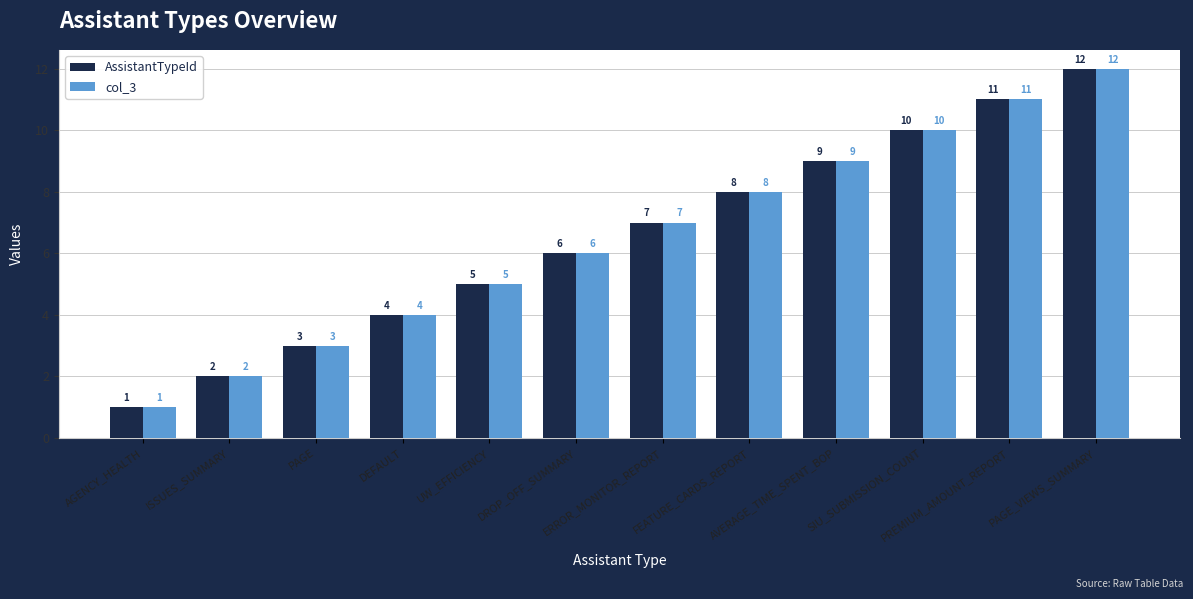

Count the number of categories in the chart.

12